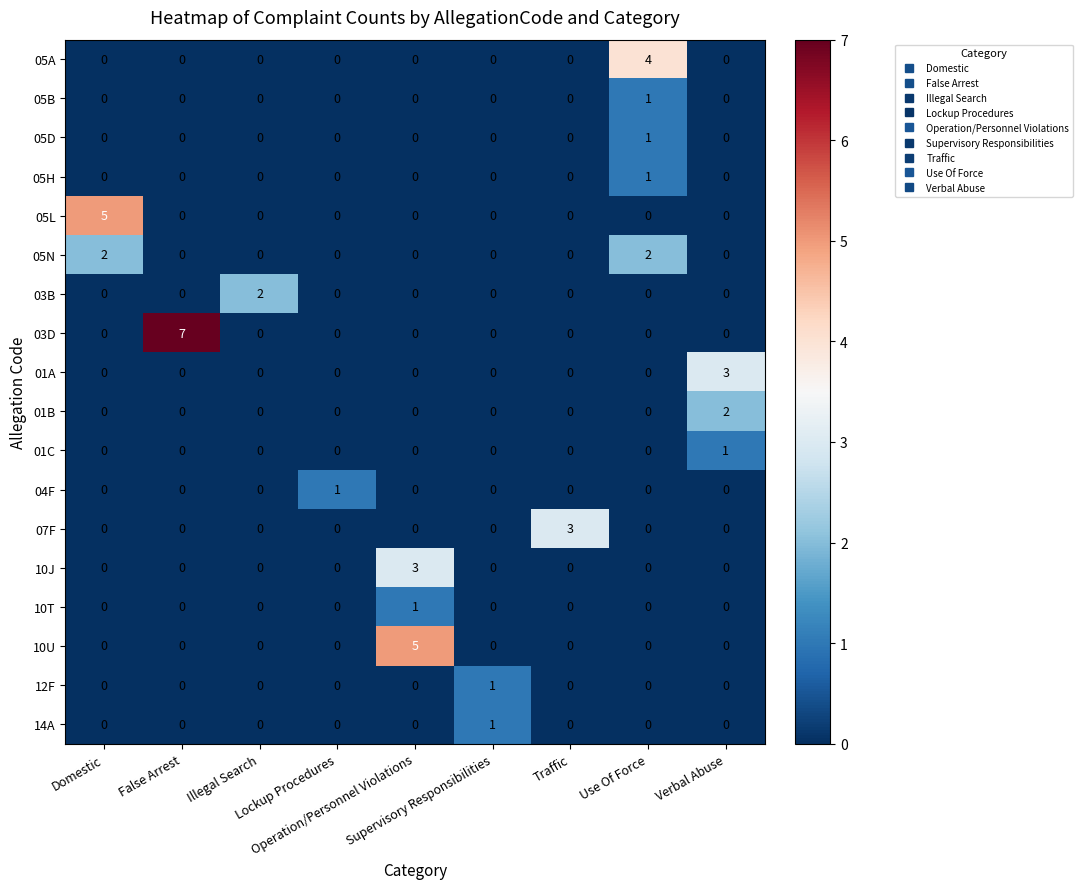

Count the number of categories in the chart.

9